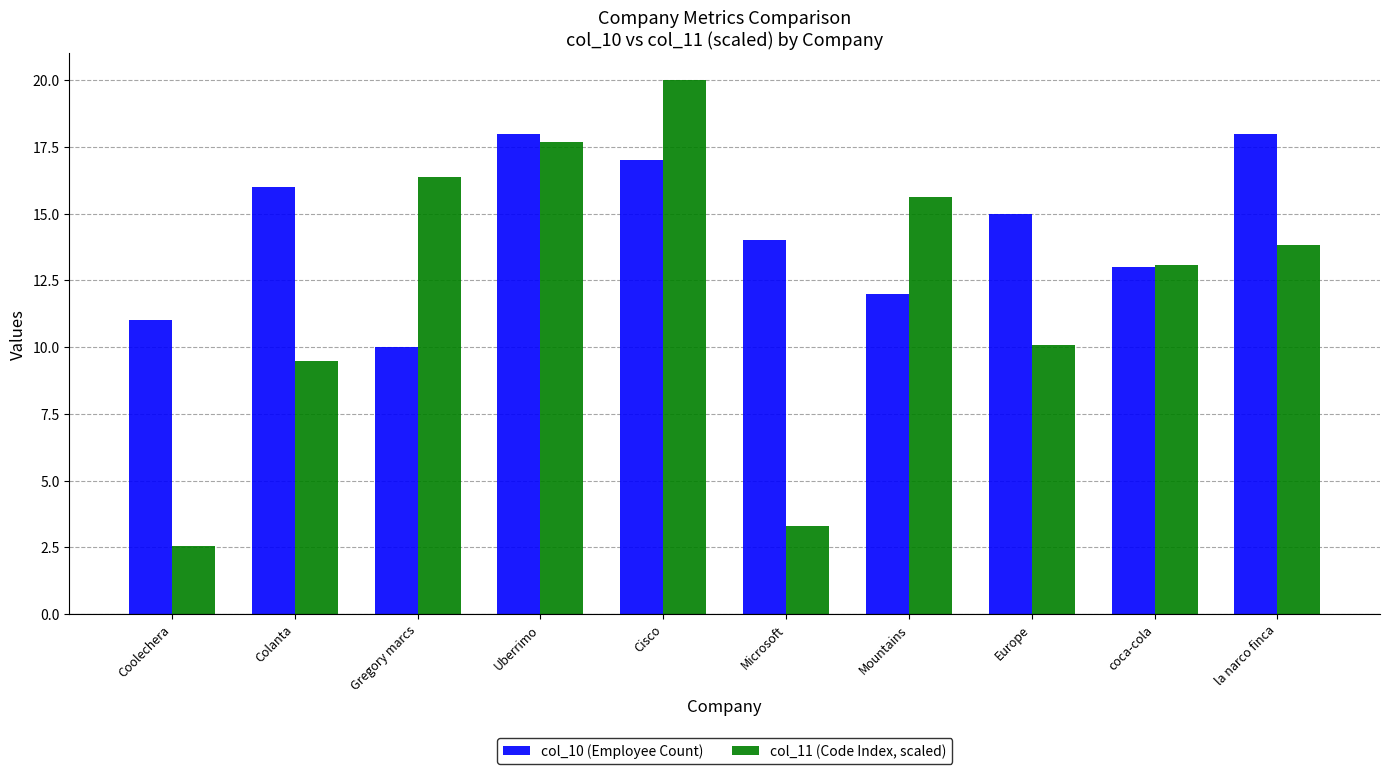

Reading left to right, transcribe all the data shown in this chart.

col_10 (Employee Count): Coolechera=11.0	Colanta=16.0	Gregory marcs=10.0	Uberrimo=18.0	Cisco=17.0	Microsoft=14.0	Mountains=12.0	Europe=15.0	coca-cola=13.0	la narco finca=18.0
col_11 (Code Index, scaled): Coolechera=2.6	Colanta=9.5	Gregory marcs=16.4	Uberrimo=17.7	Cisco=20.0	Microsoft=3.3	Mountains=15.6	Europe=10.1	coca-cola=13.1	la narco finca=13.8